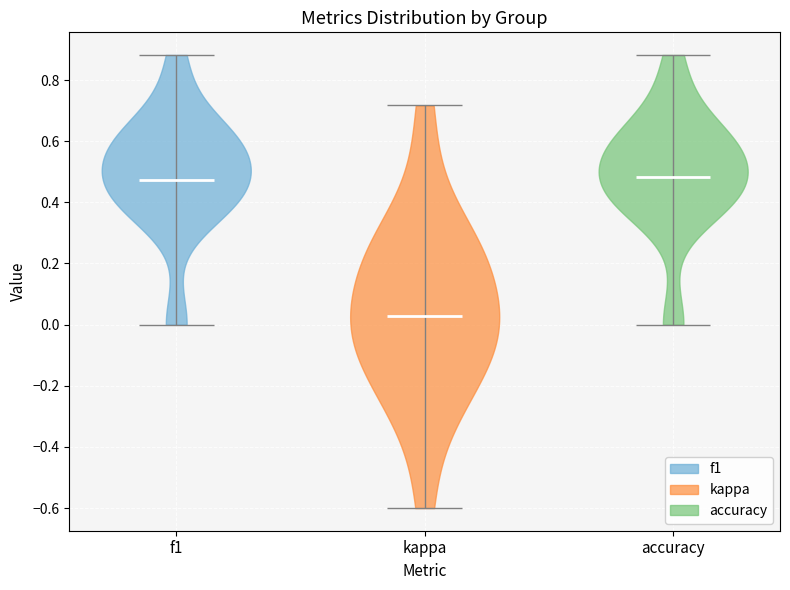

Which violin has the lowest median line?

kappa